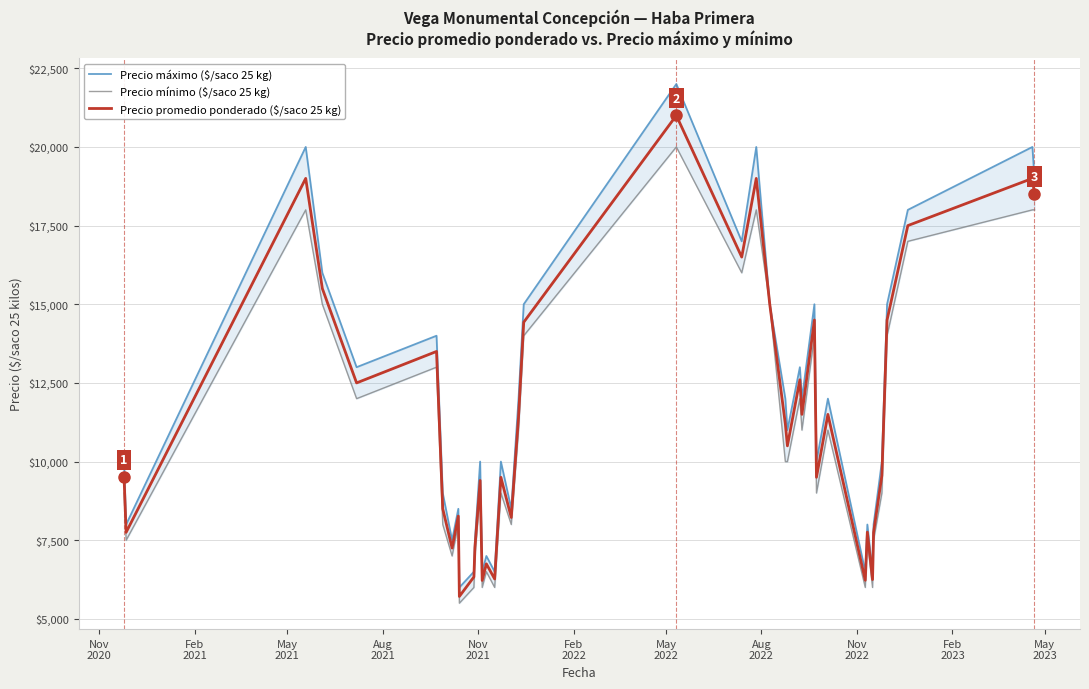

List the series in order of their overall mean, highest first.

Precio máximo ($/saco 25 kg), Precio promedio ponderado ($/saco 25 kg), Precio mínimo ($/saco 25 kg)